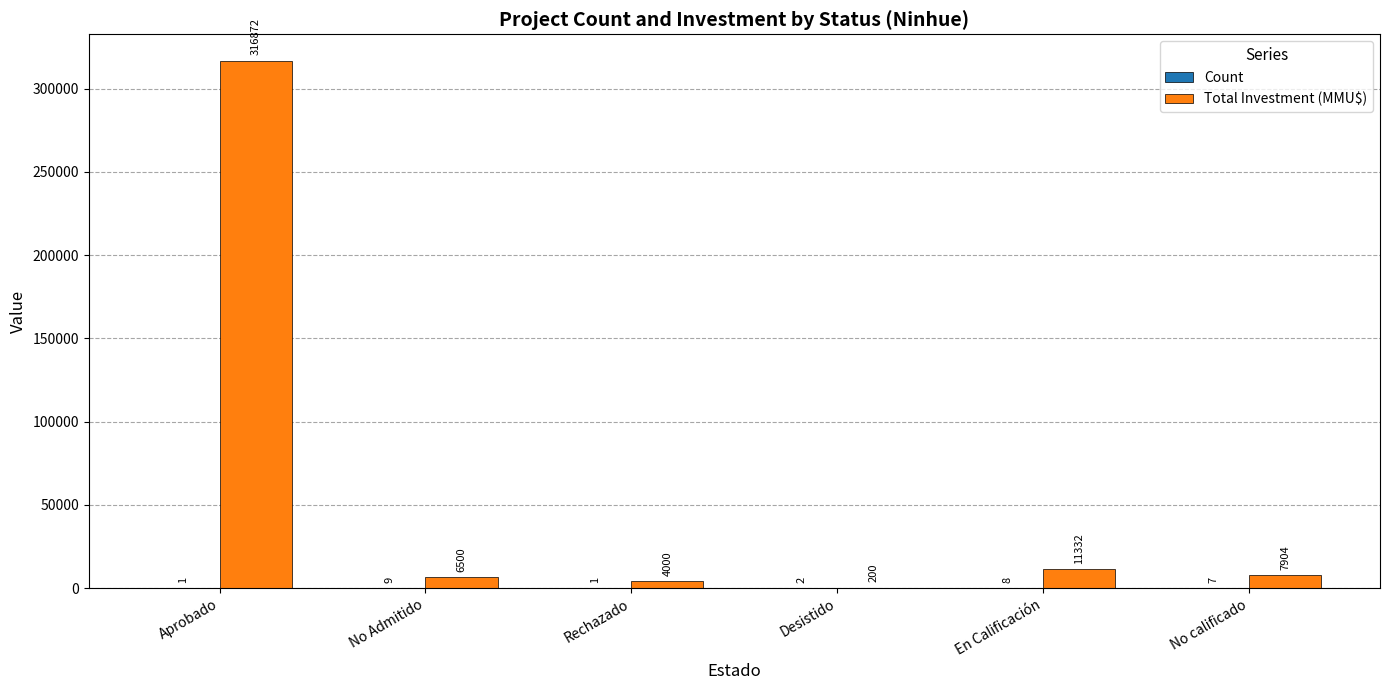

True or false: Total Investment (MMU$) has a value of 7904 at No calificado.

True